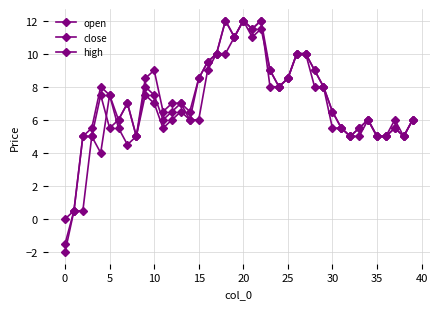

What is the value of the high point at the 8th from the left?

7.0